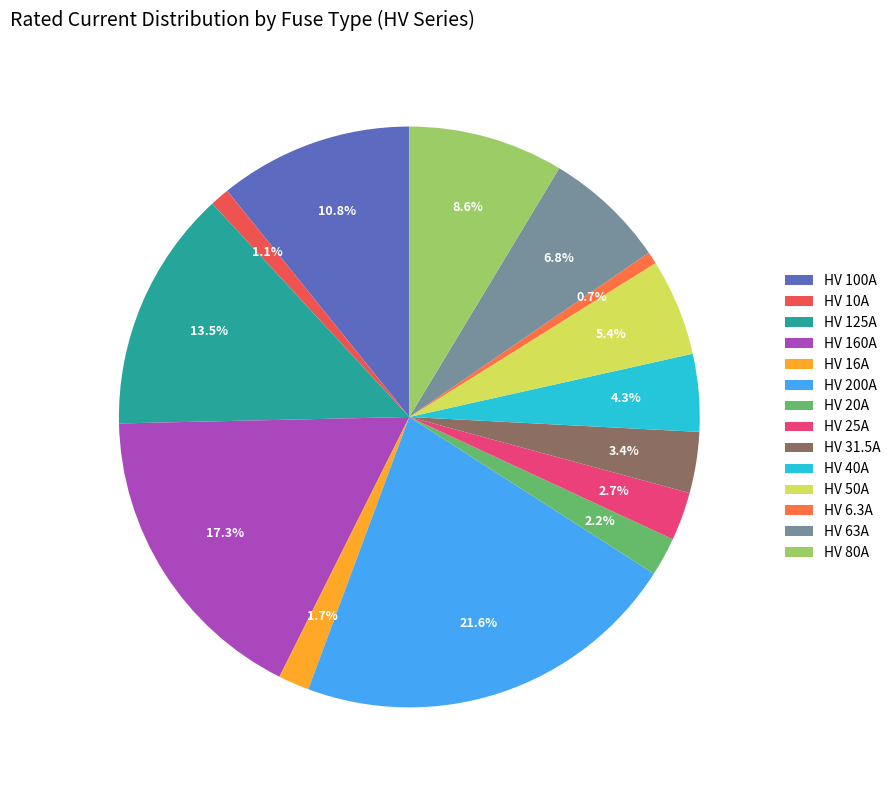

What percentage do HV 25A and HV 6.3A together represent?

3.4%